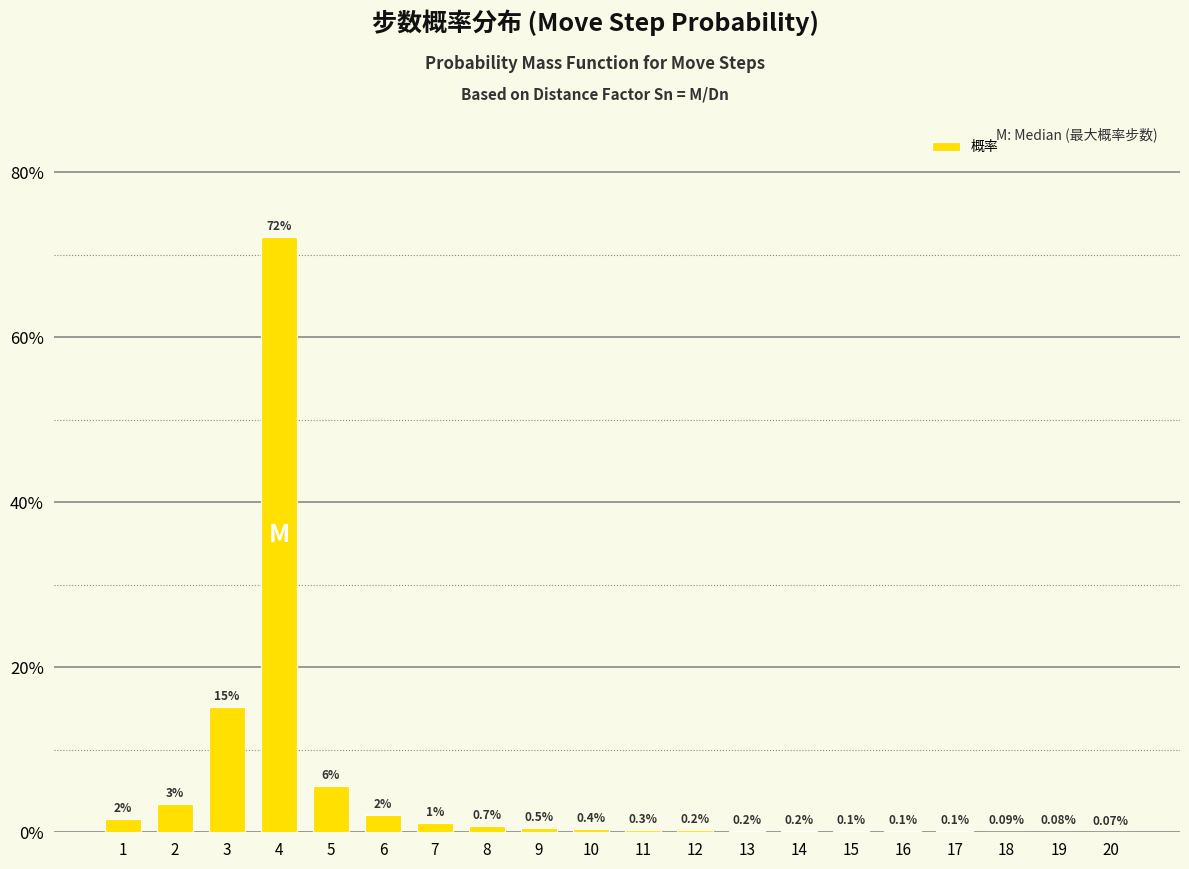

Rank the categories by value from lowest to highest.

20, 19, 18, 17, 16, 15, 14, 13, 12, 11, 10, 9, 8, 7, 1, 6, 2, 5, 3, 4